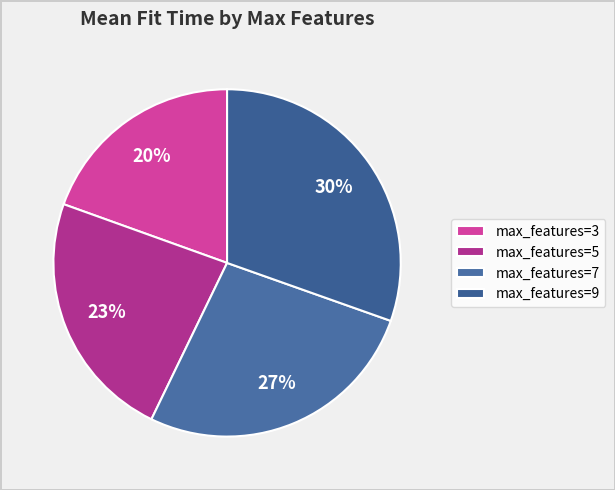

Rank the categories by value from lowest to highest.

max_features=3, max_features=5, max_features=7, max_features=9